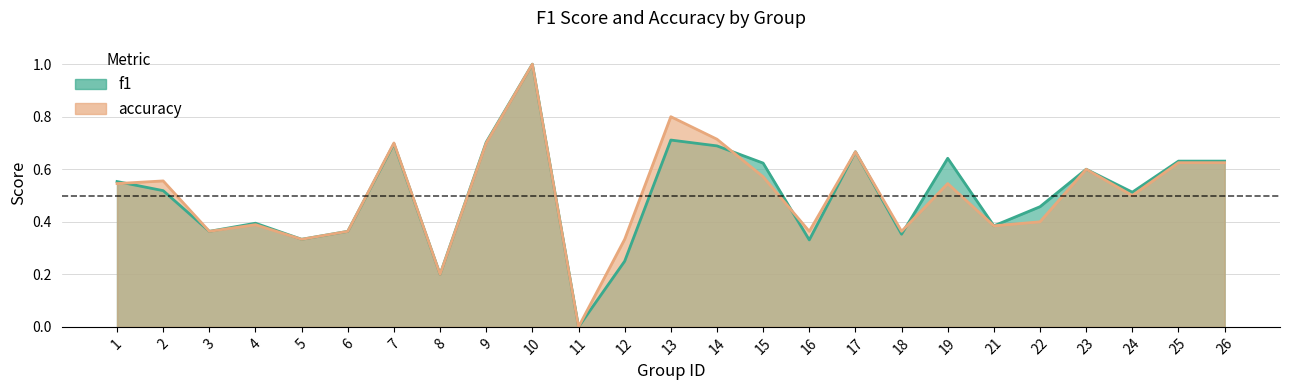

In accuracy, how many points are lower than both neighbors (excluding endpoints)?

8